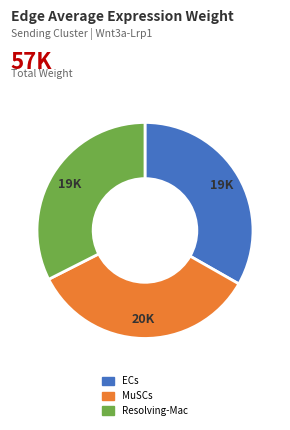

Rank the categories by value from lowest to highest.

Resolving-Mac, ECs, MuSCs